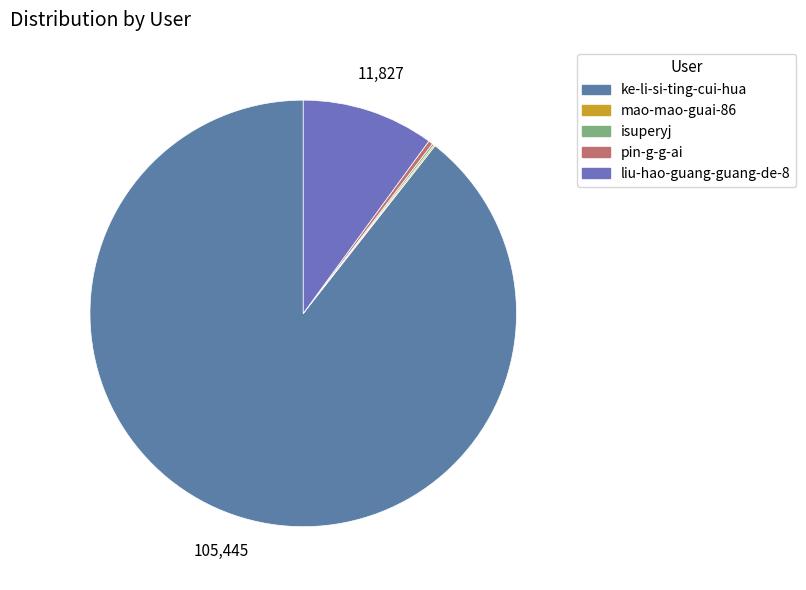

True or false: isuperyj accounts for 1% of the total.

False